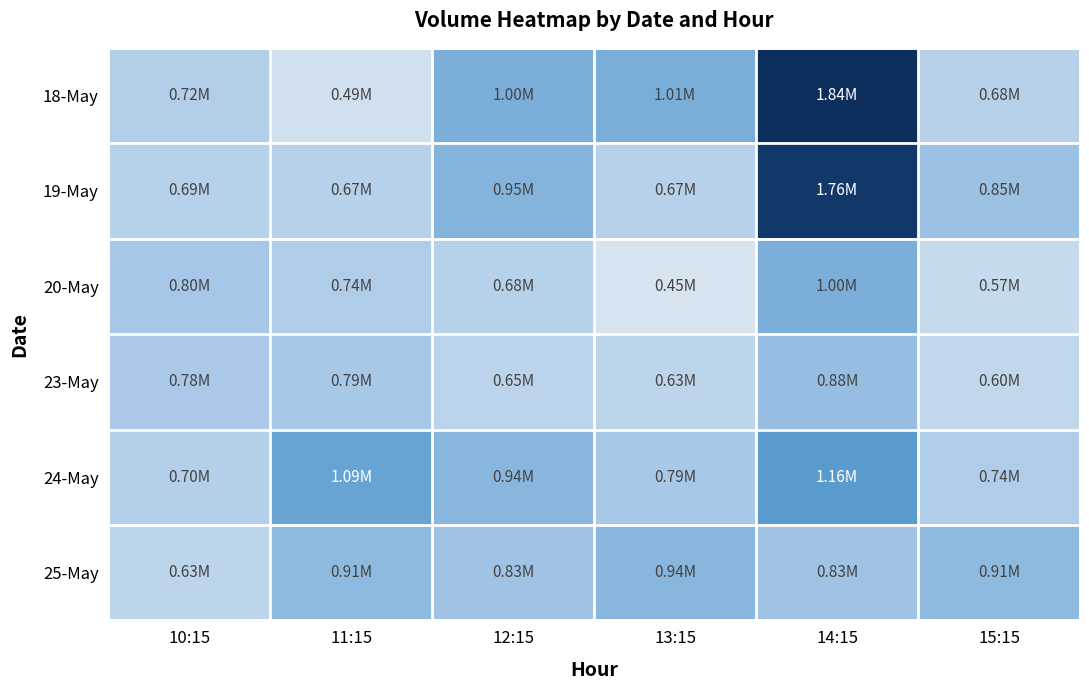

Which label corresponds to the smallest value in the chart?

13:15